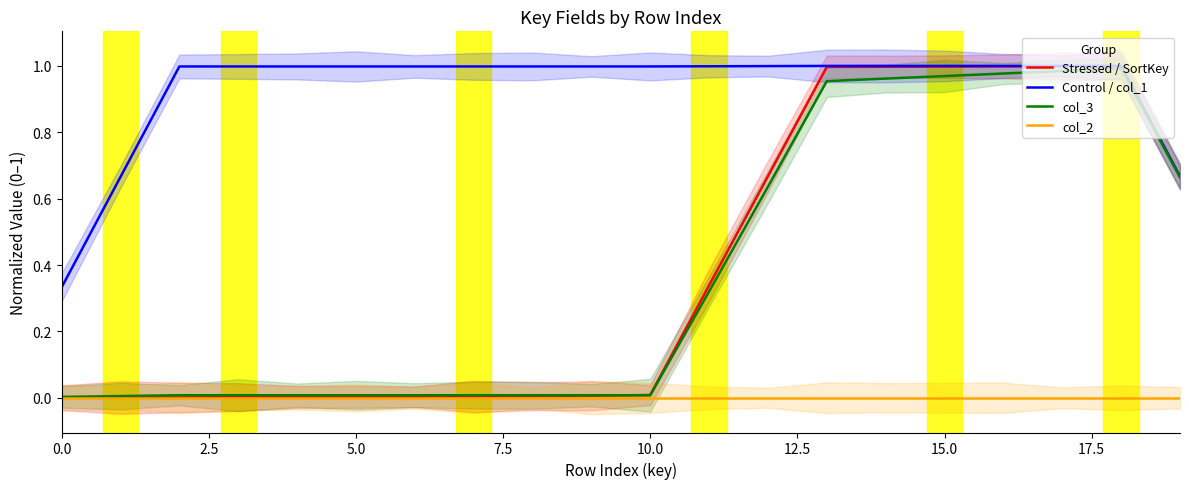

The Control / col_1 series shows 0.3 at 15.0. True or false?

False